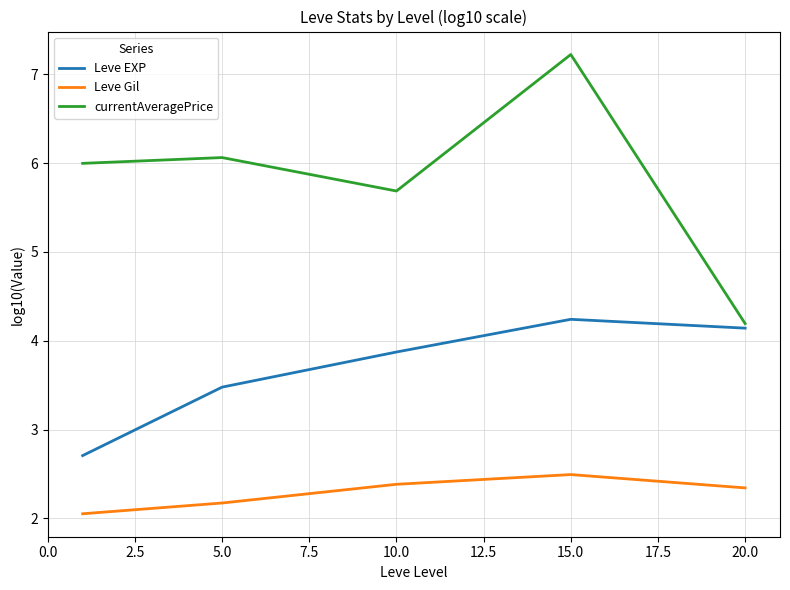

Which series has the largest total across all categories?

currentAveragePrice